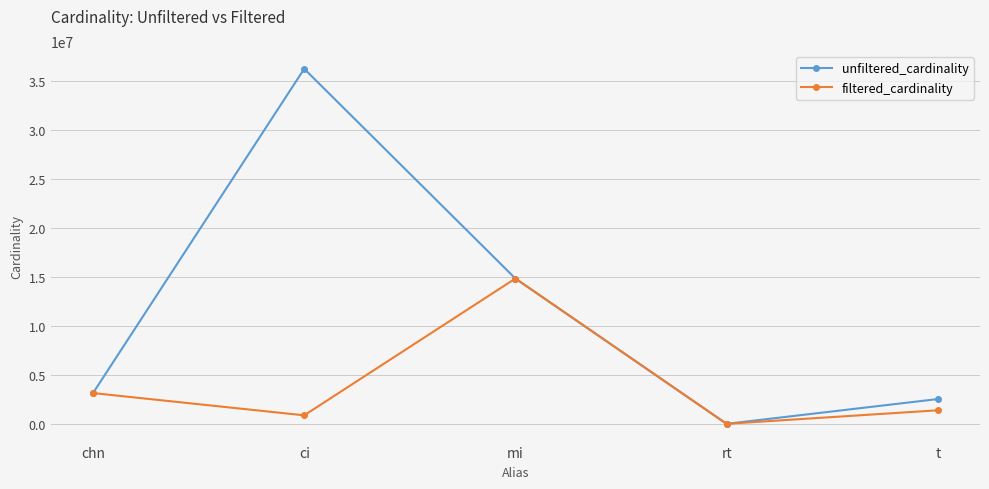

What is the label of the 4th point from the left?

rt